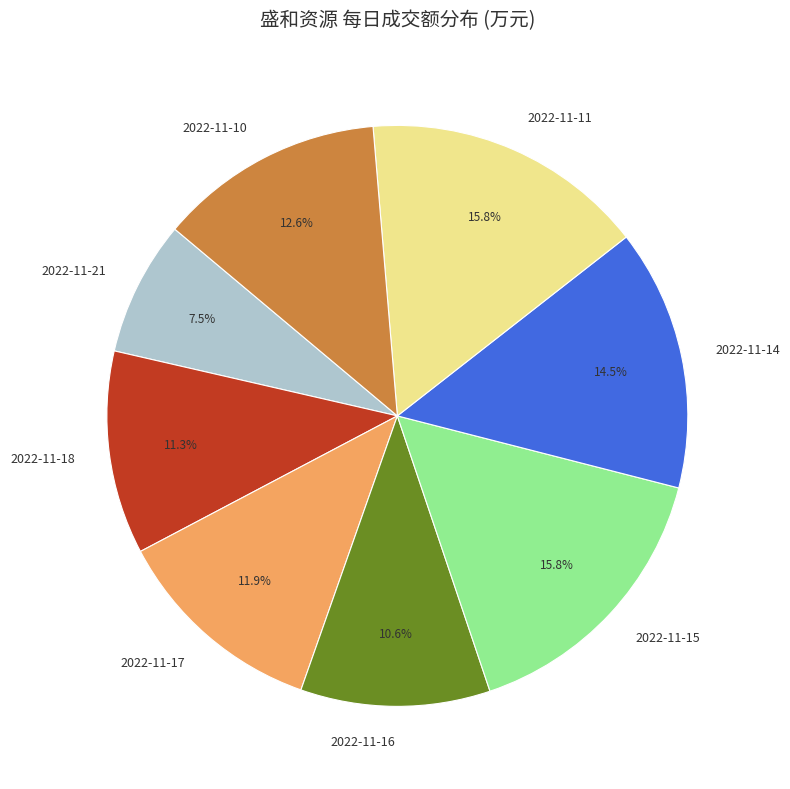

To the nearest percent, what is the difference between the largest and smallest slice percentages?

8%